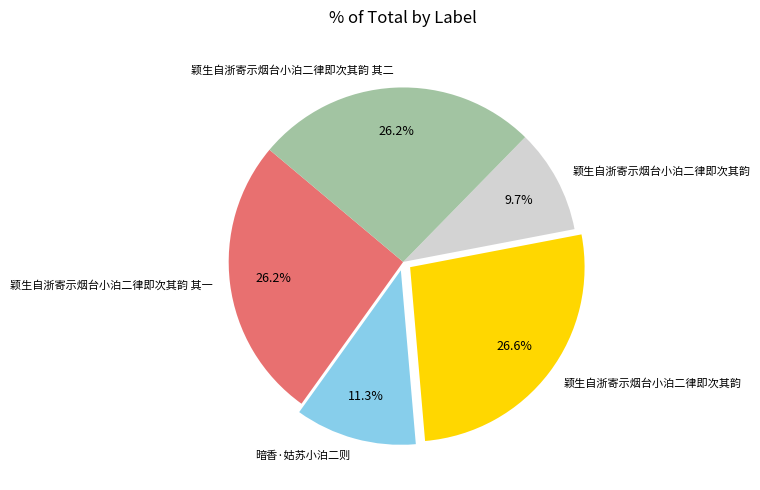

Does any single category account for the majority?

No